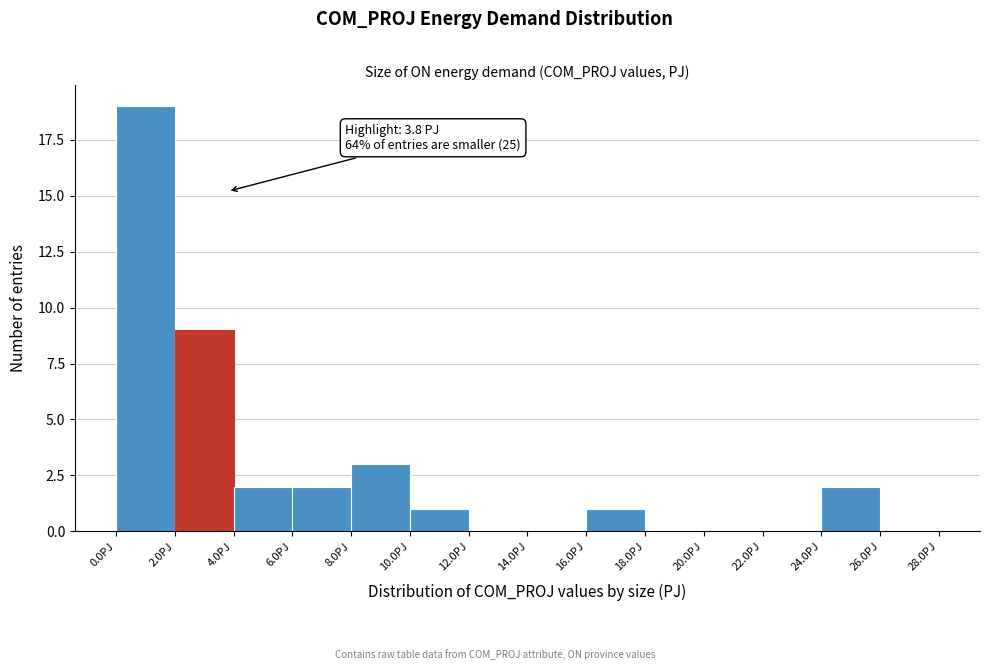

Over which range of the x-axis is the bar tallest?

0 to 2